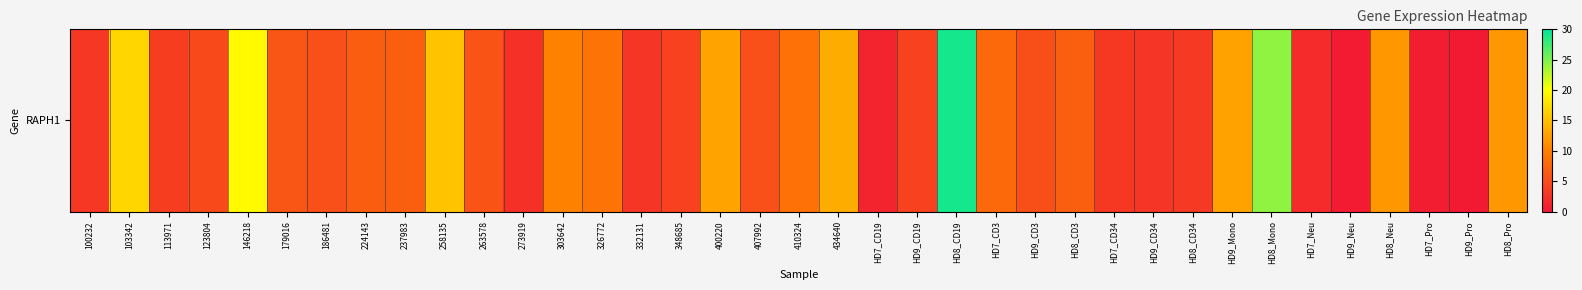

Between HD8_Mono and 258135, which is larger?

HD8_Mono